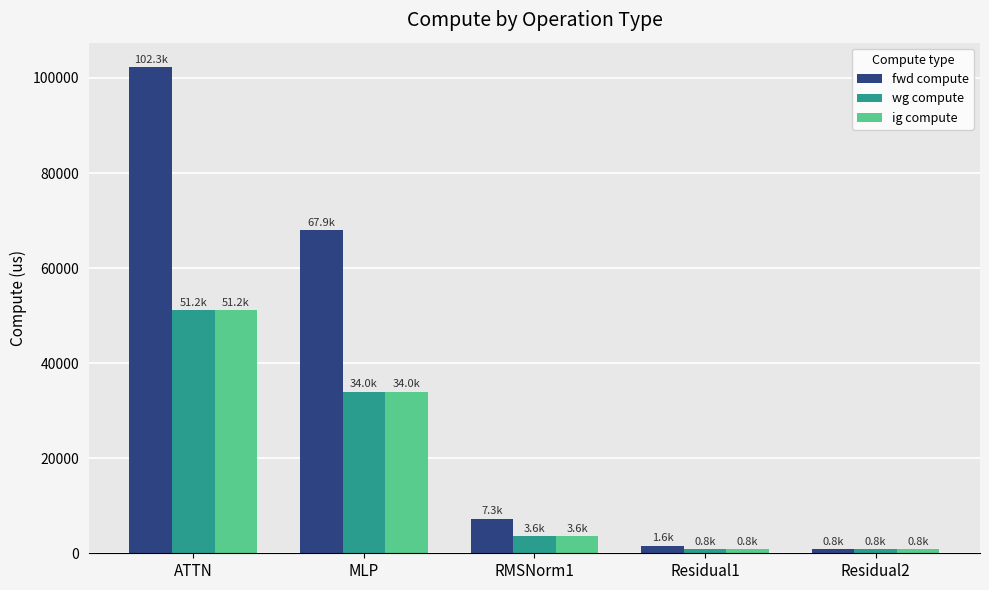

What is the spread (max minus min) of values at ATTN?

51154.1